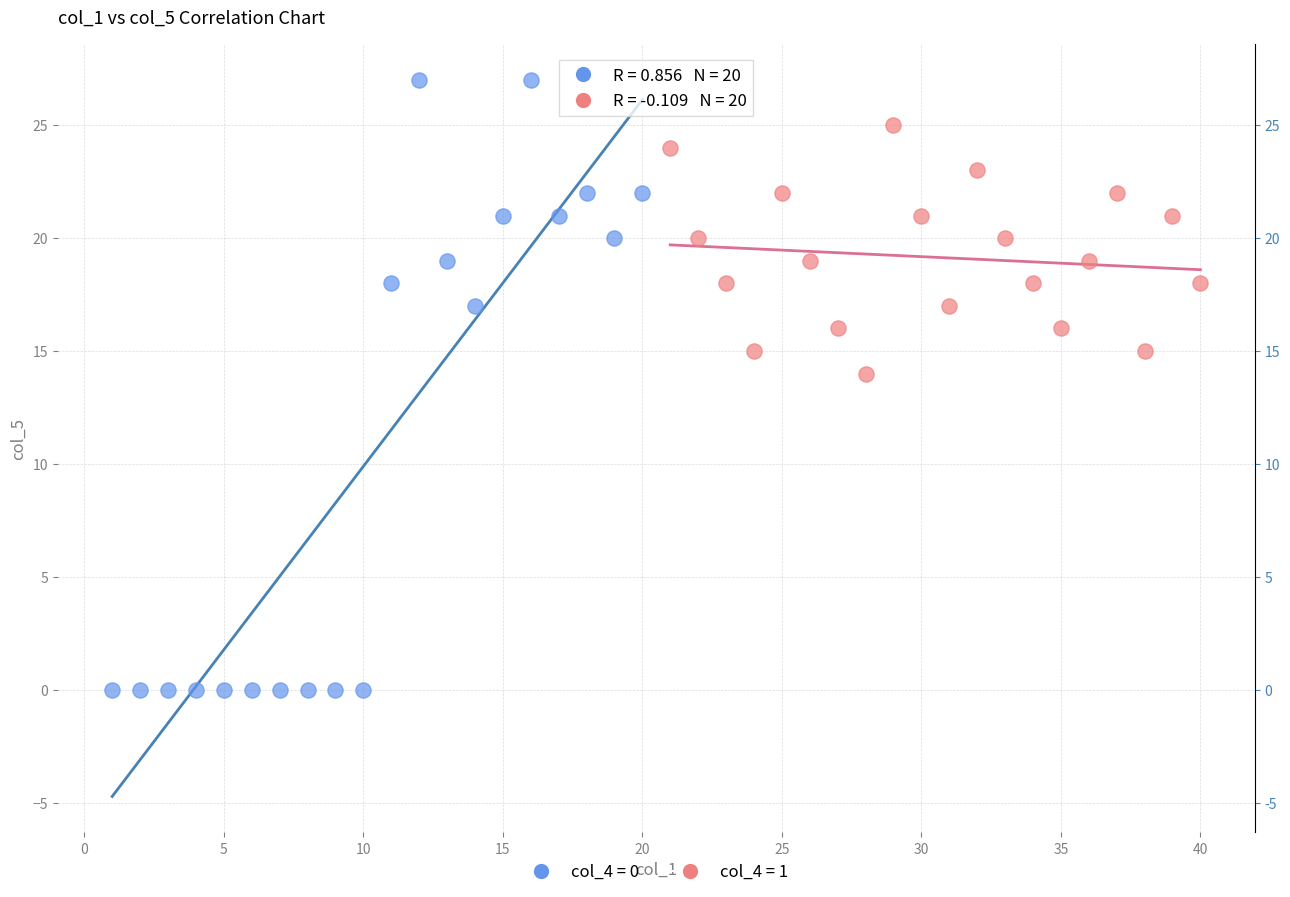

Which series has the largest Y range (max minus min)?

col_4 = 0